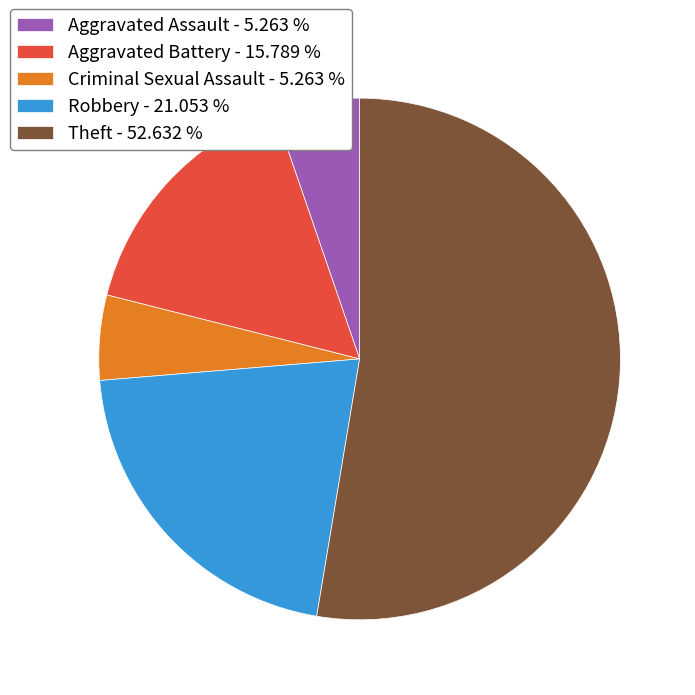

Which category accounts for the majority?

Theft